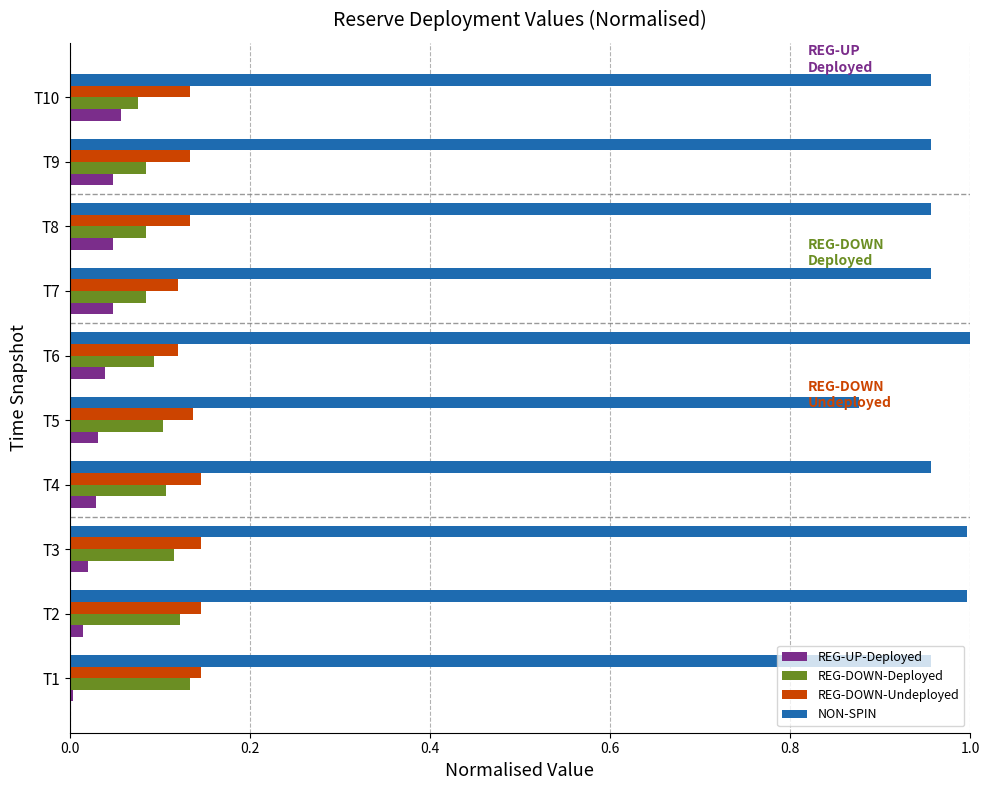

Is it true that REG-DOWN-Deployed equals 0.1 at T5?

True